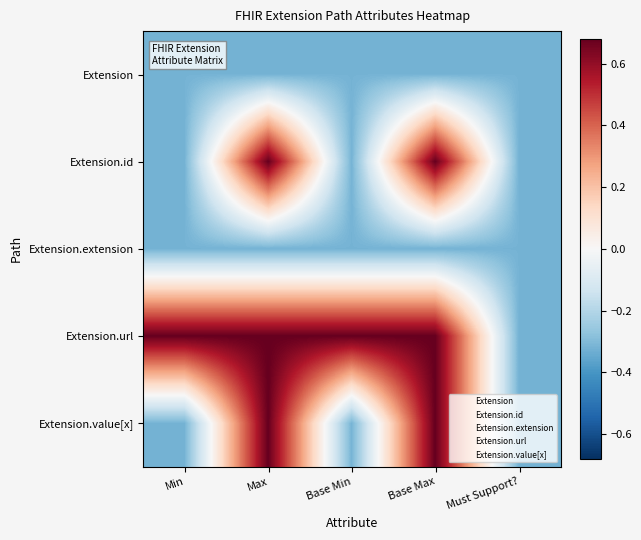

Which category has the lowest value across all series?

Min